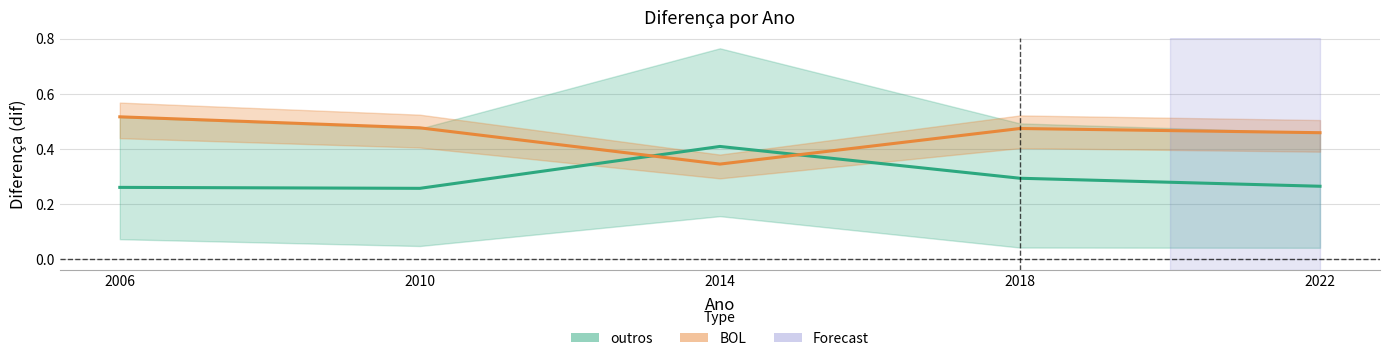

Is it true that BOL (mean) equals 0.3 at 2014?

True